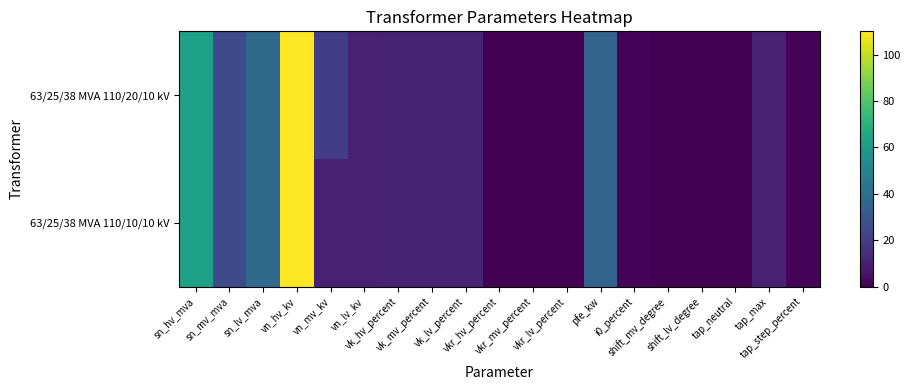

Which series has the largest range (max minus min)?

63/25/38 MVA 110/20/10 kV